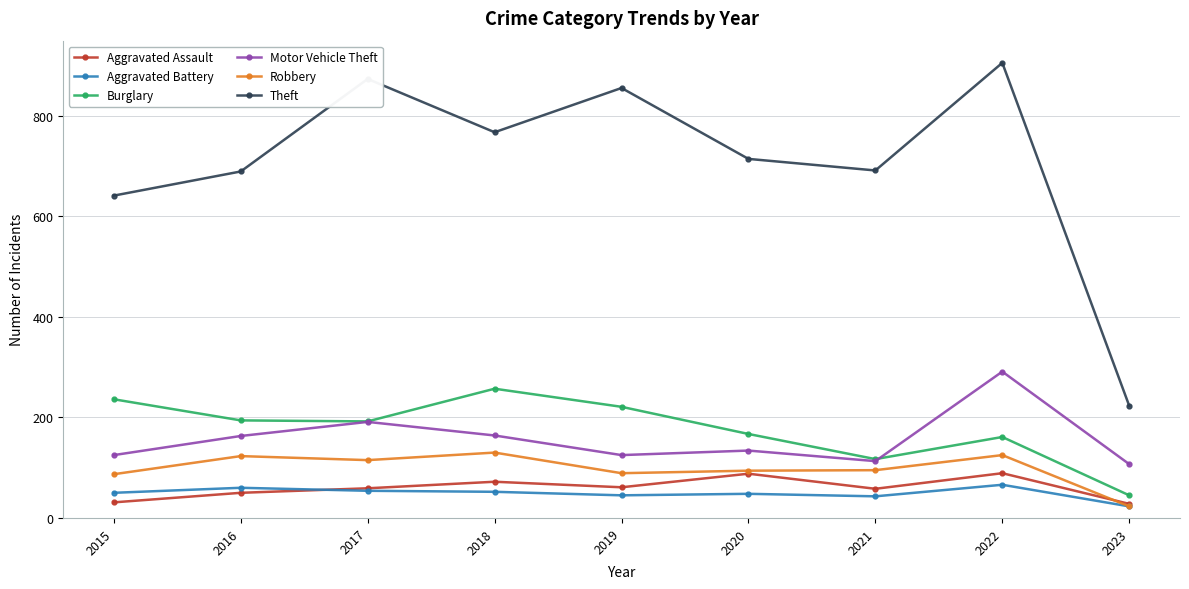

In Aggravated Battery, how many points are higher than both neighbors (excluding endpoints)?

3